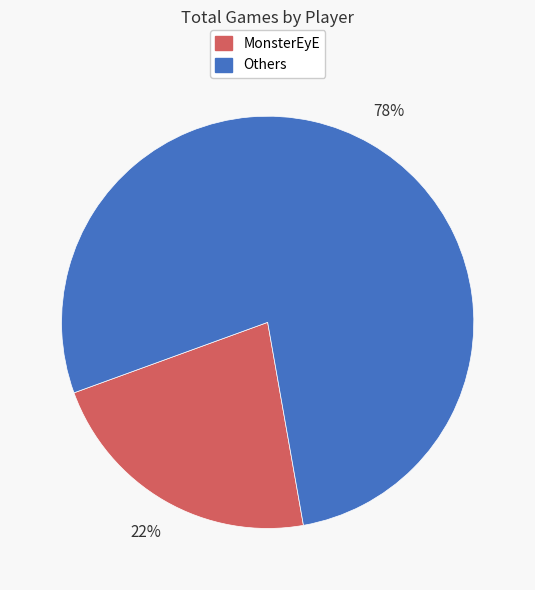

Does any single category account for the majority?

Yes